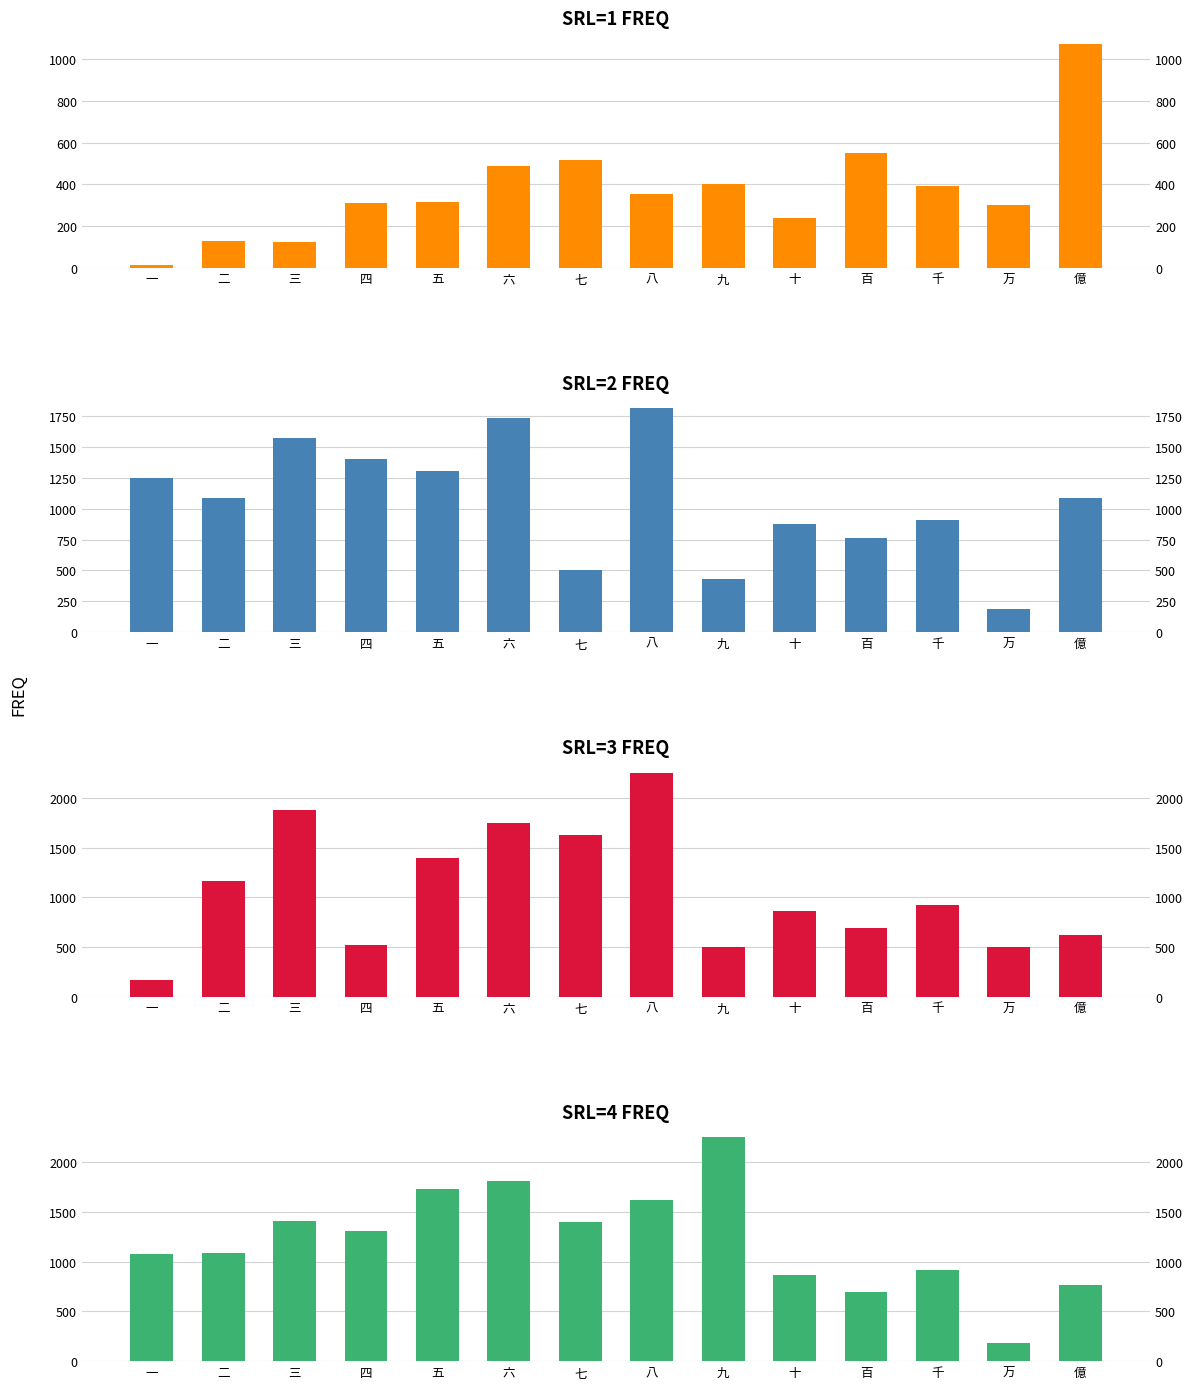

What is the difference between the second highest and second lowest values in the SRL=3 series?

1378.6